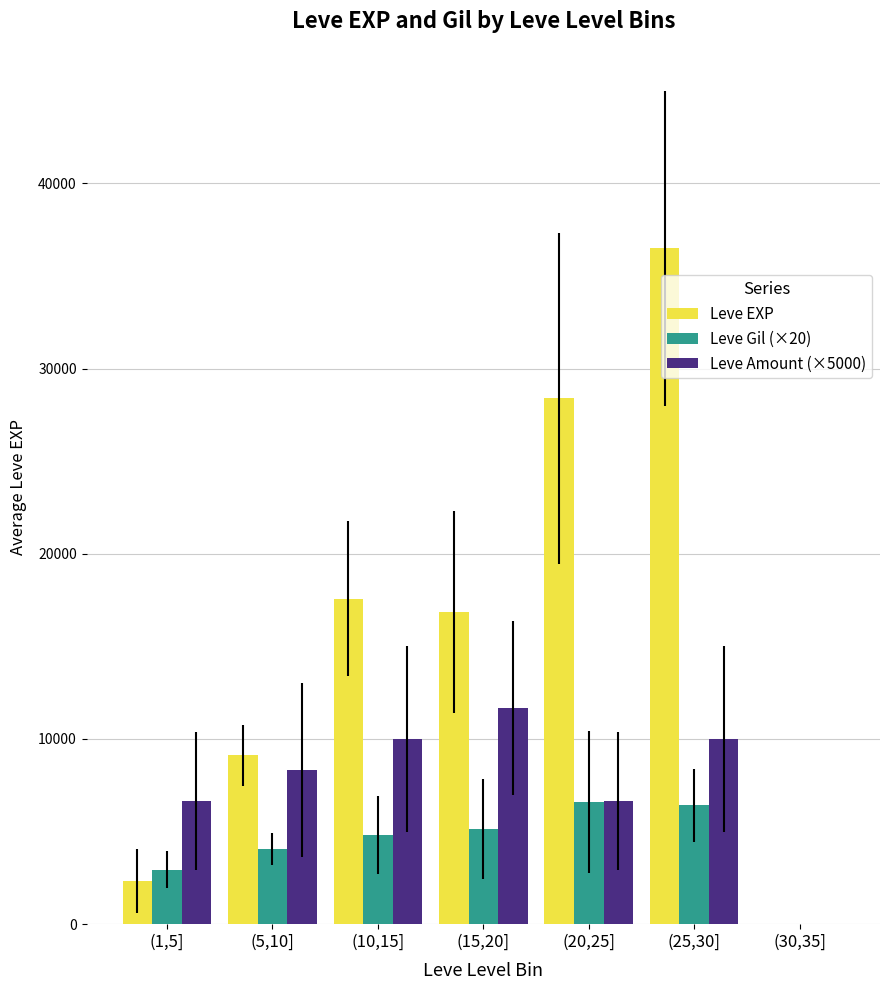

Which series has the largest total across all categories?

Leve EXP